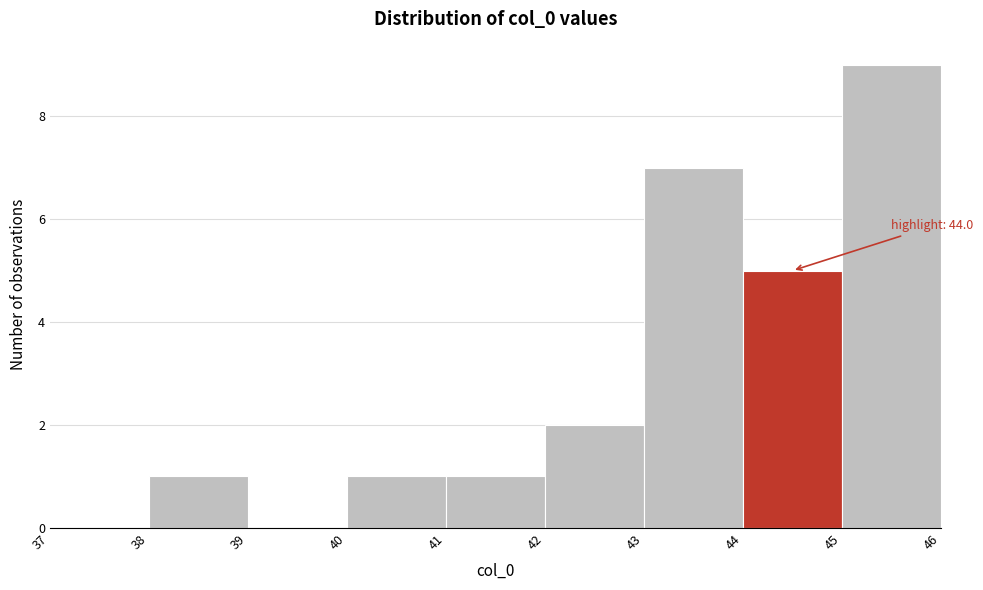

Over which range of the x-axis is the bar tallest?

45 to 46